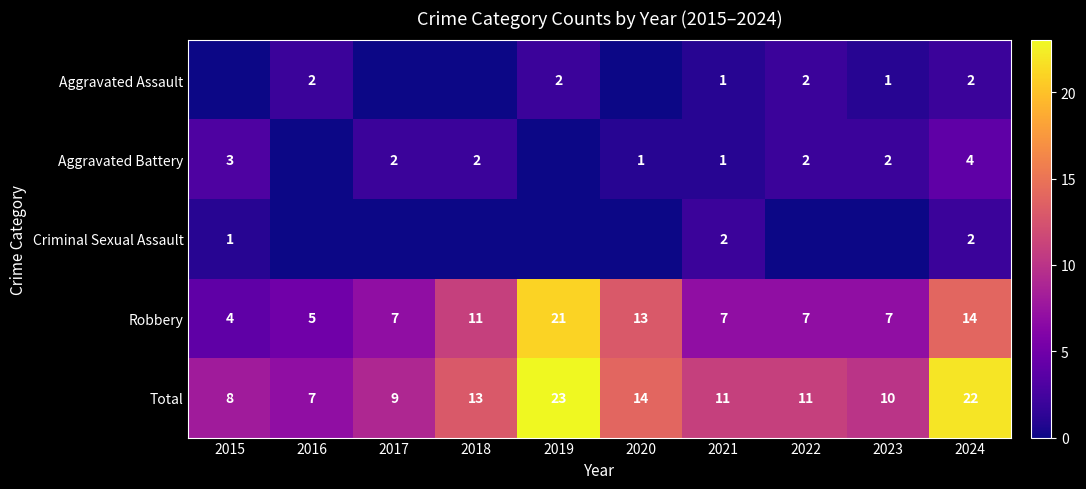

Is the value of Aggravated Assault at 2021 greater than the value of Total at 2020?

No